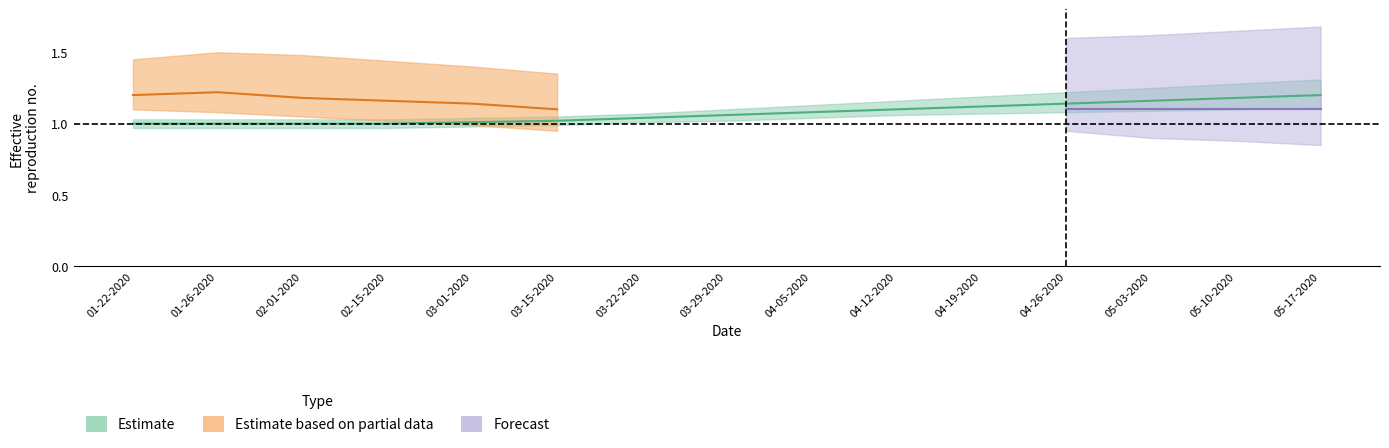

True or false: Avg7 and Increase cross at least once.

False